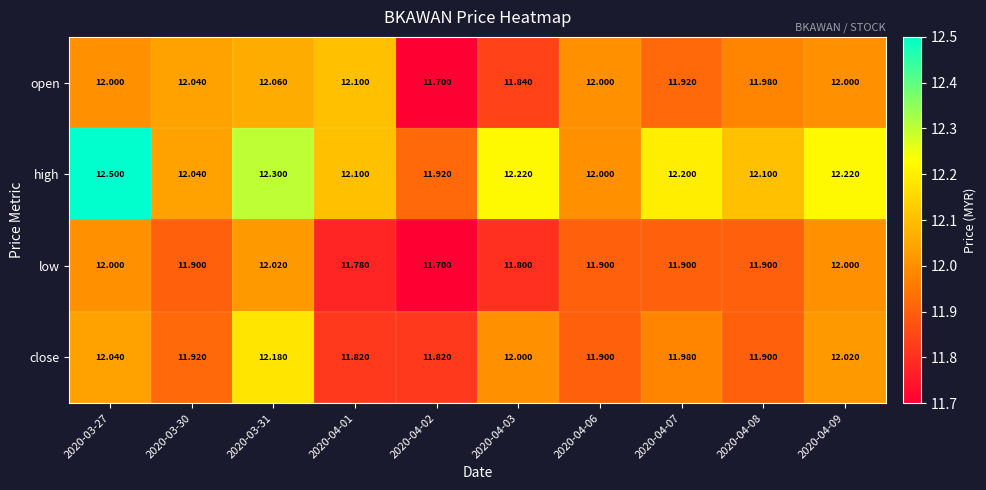

Is the value of low at 2020-04-08 greater than the value of open at 2020-04-01?

No